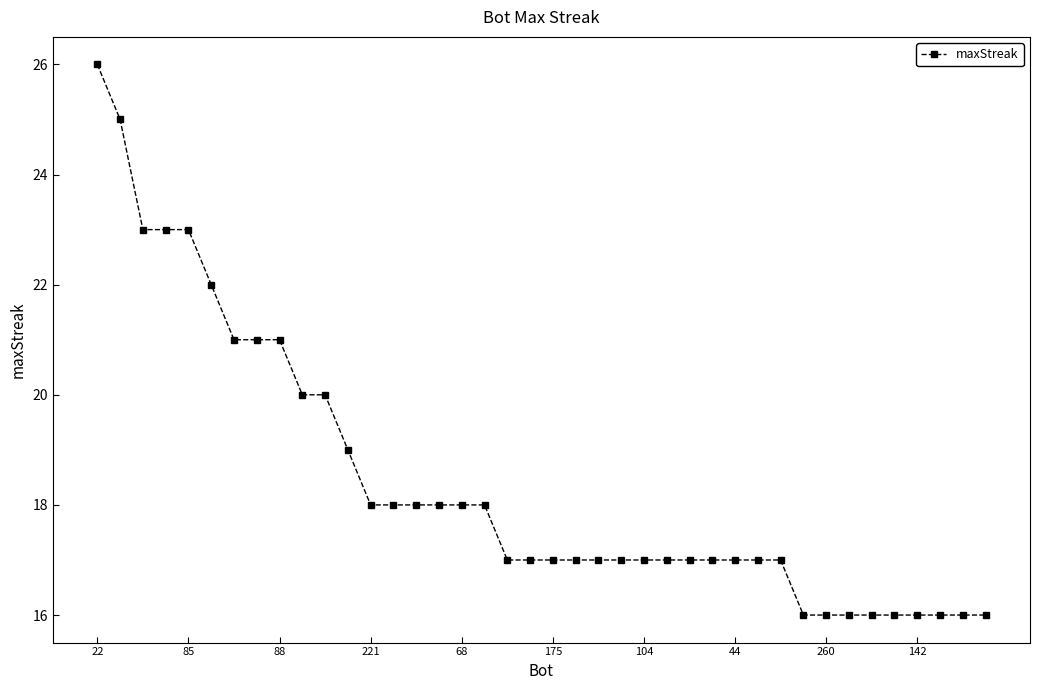

What is the smallest value displayed?

16